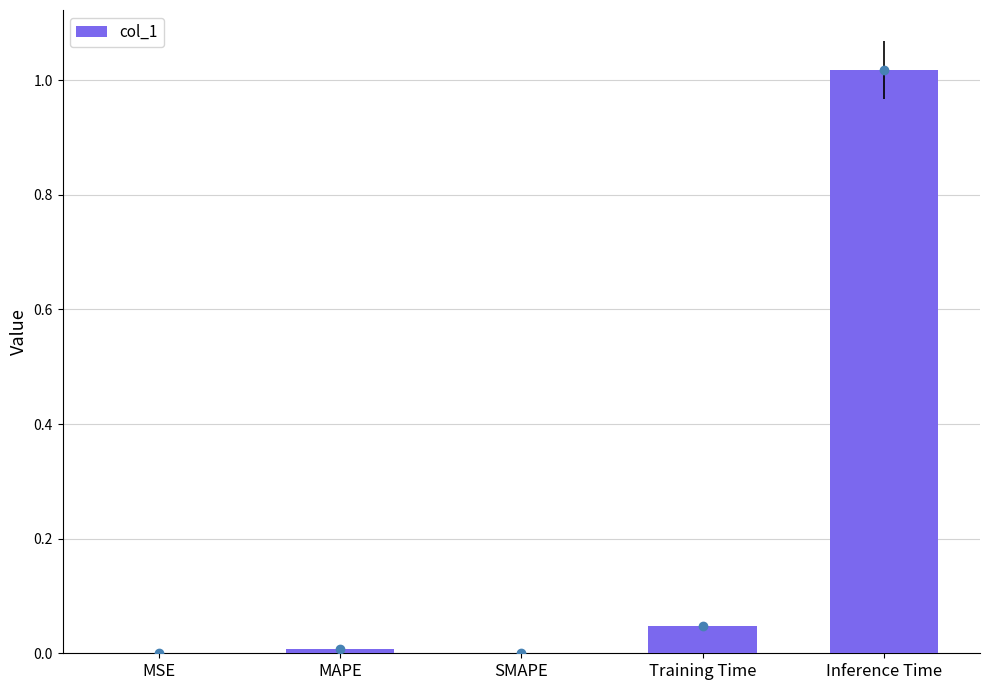

What is the maximum value shown in the chart?

1.0